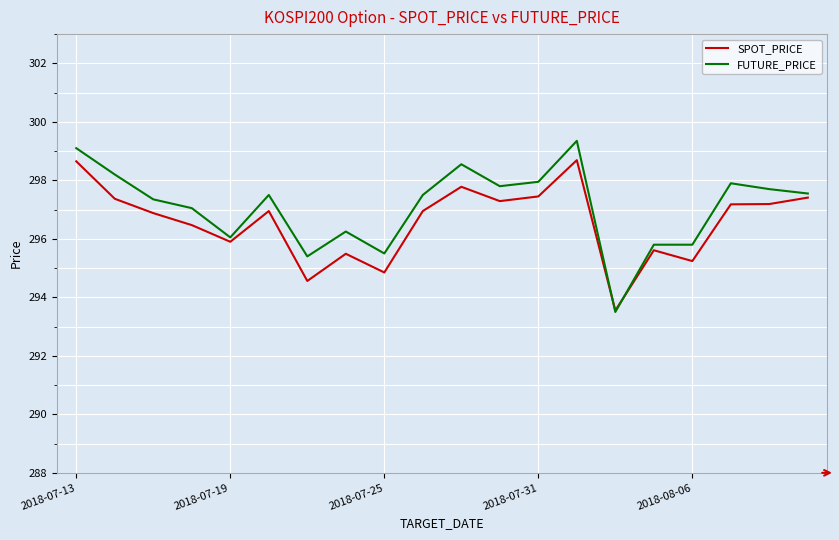

List the series in order of their peak value, highest first.

FUTURE_PRICE, SPOT_PRICE